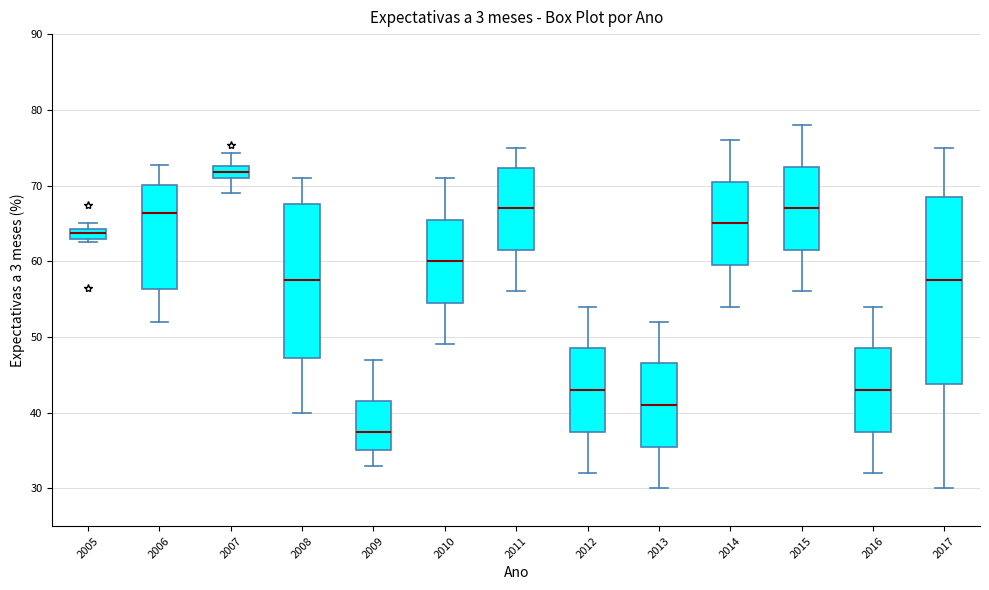

Which box is the tallest, from its lower edge to its upper edge?

2017